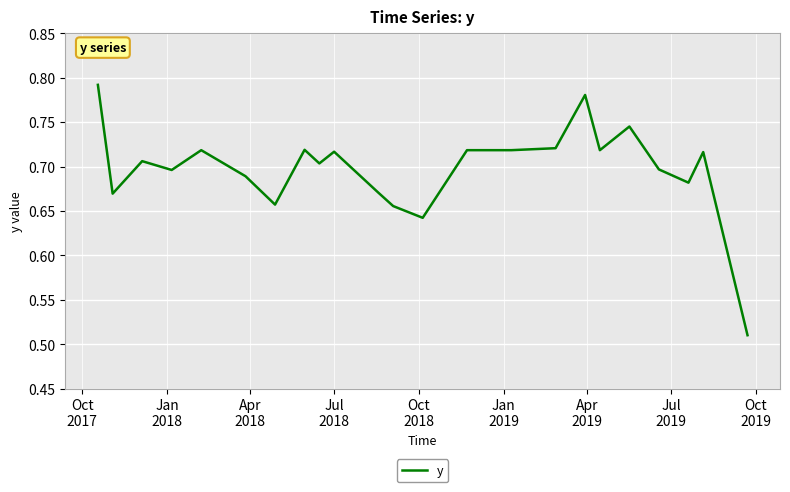

What is the difference between the maximum and minimum values?

0.3